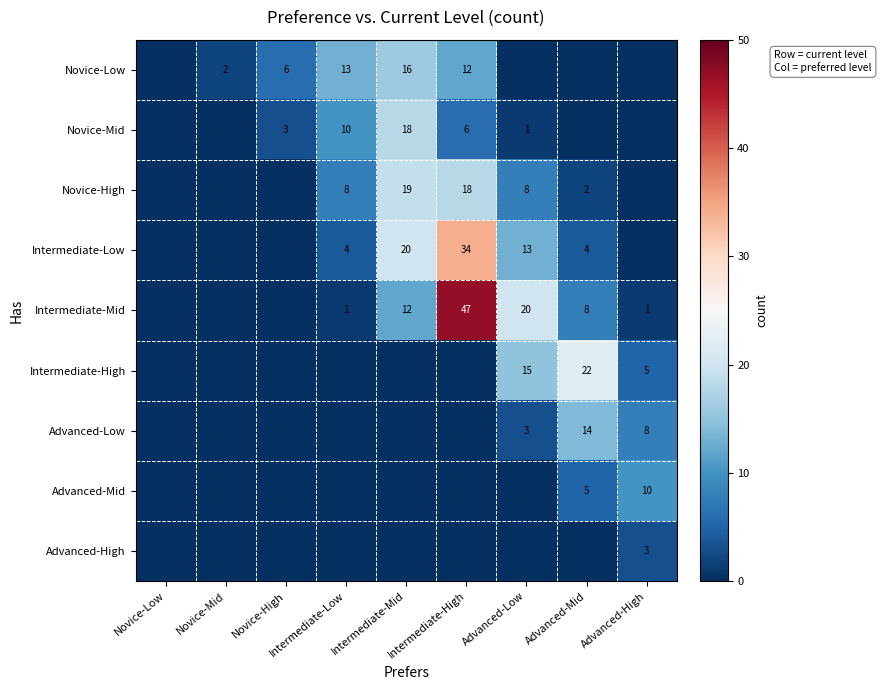

True or false: Novice-Low has a value of 5 at Intermediate-High.

False